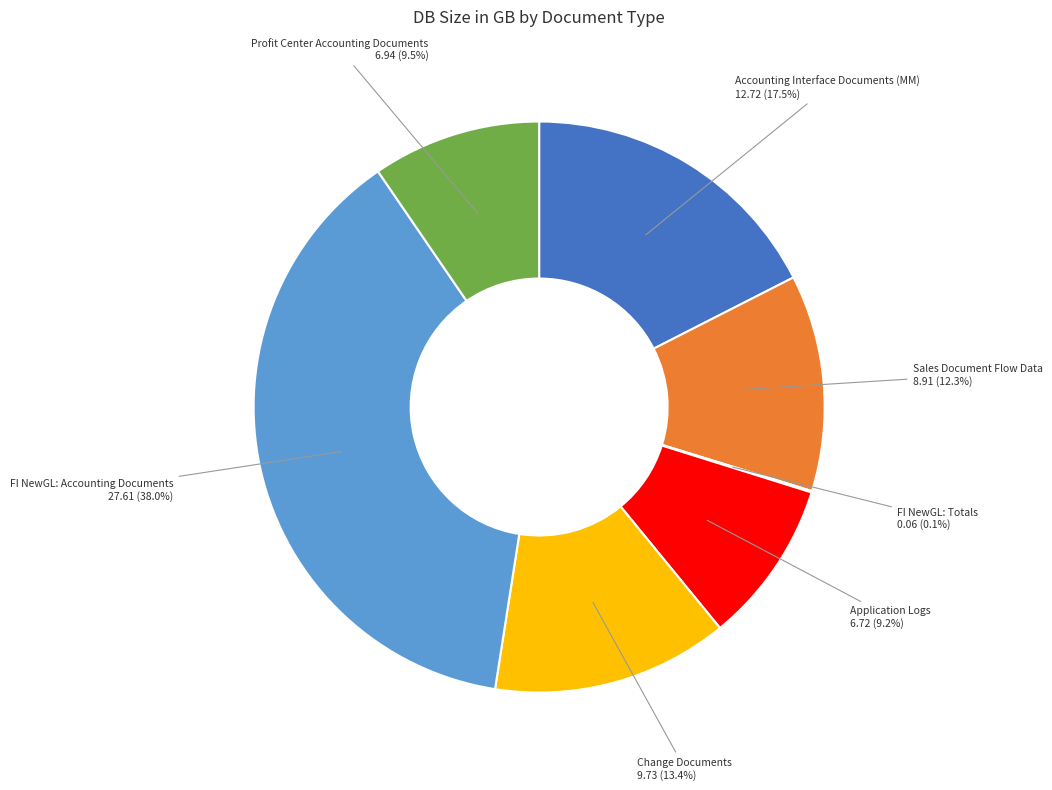

What percentage do FI NewGL: Accounting Documents and Accounting Interface Documents (MM) together represent?

55.5%